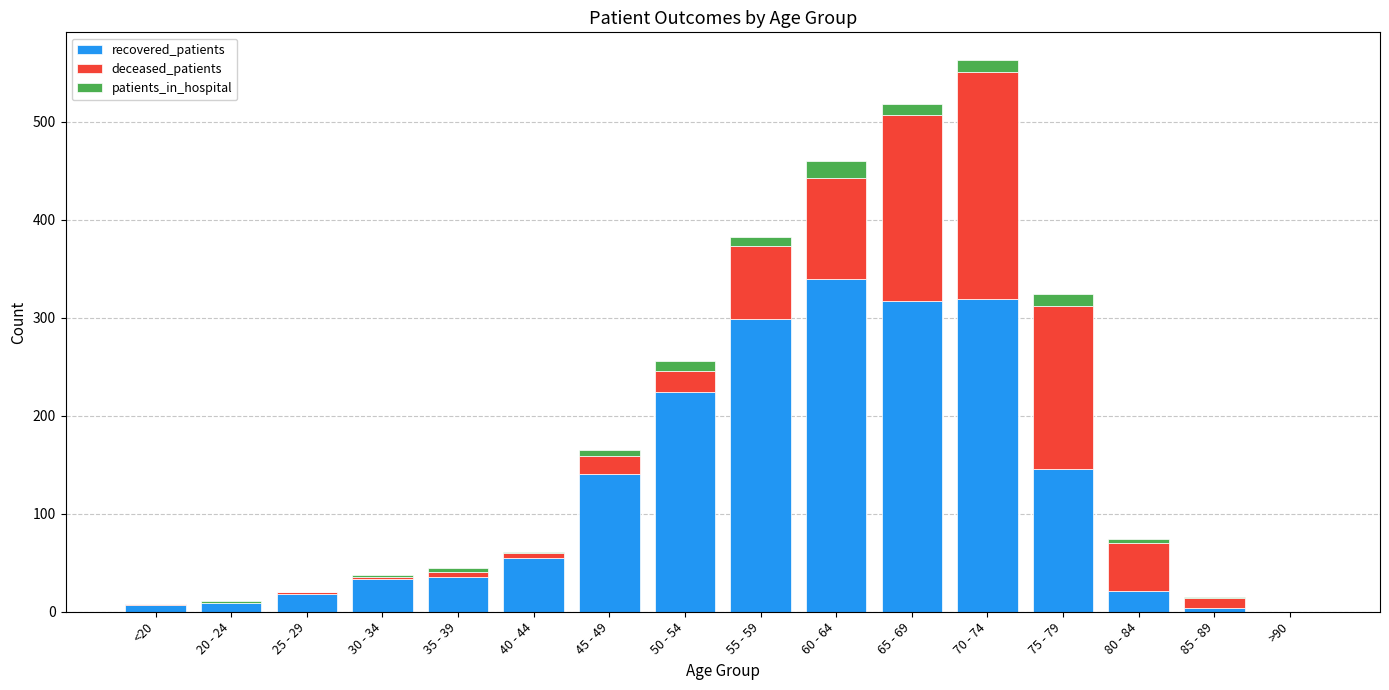

Is it true that recovered_patients equals 55 at 40 - 44?

True